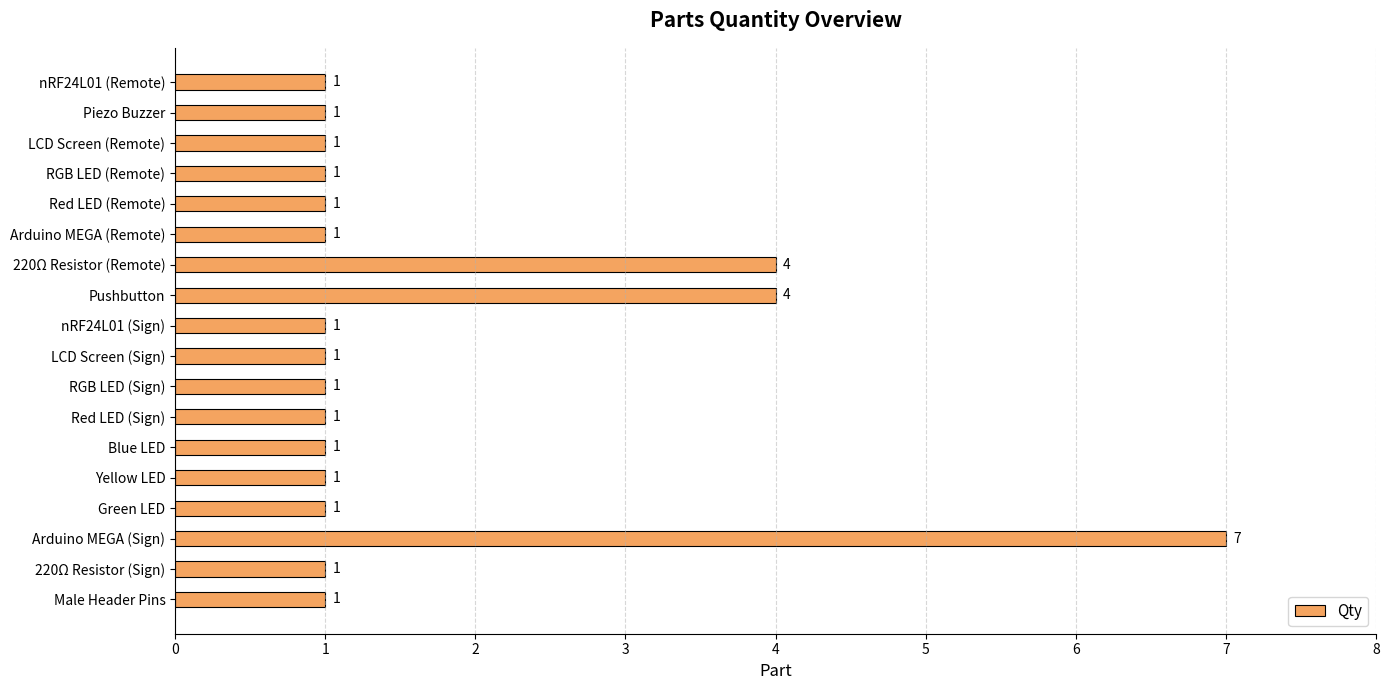

What is the change in value from Piezo Buzzer to Pushbutton?

+3